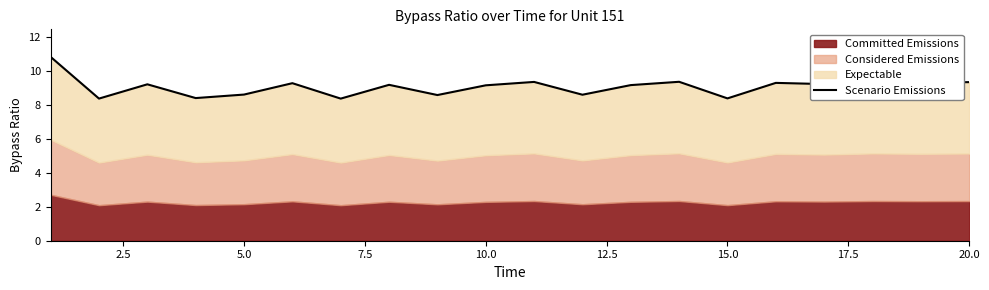

Does the chart have visible grid lines?

No